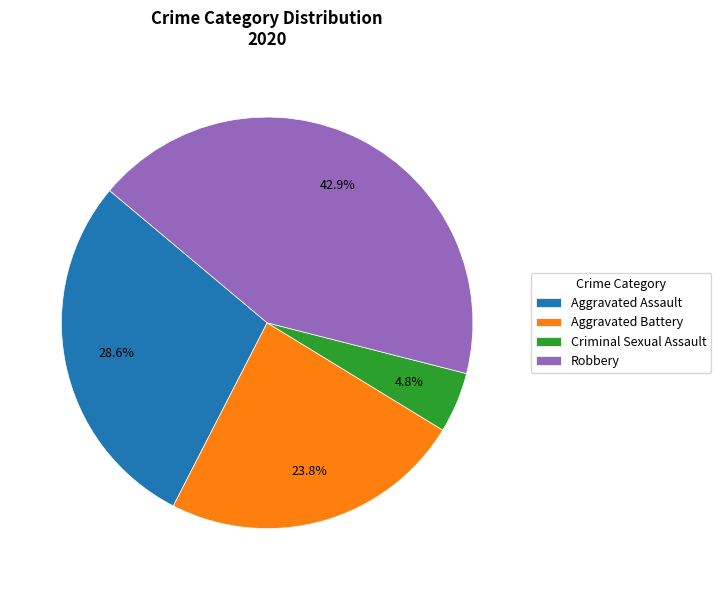

To the nearest percent, what is the combined percentage of Aggravated Assault and Aggravated Battery?

52%